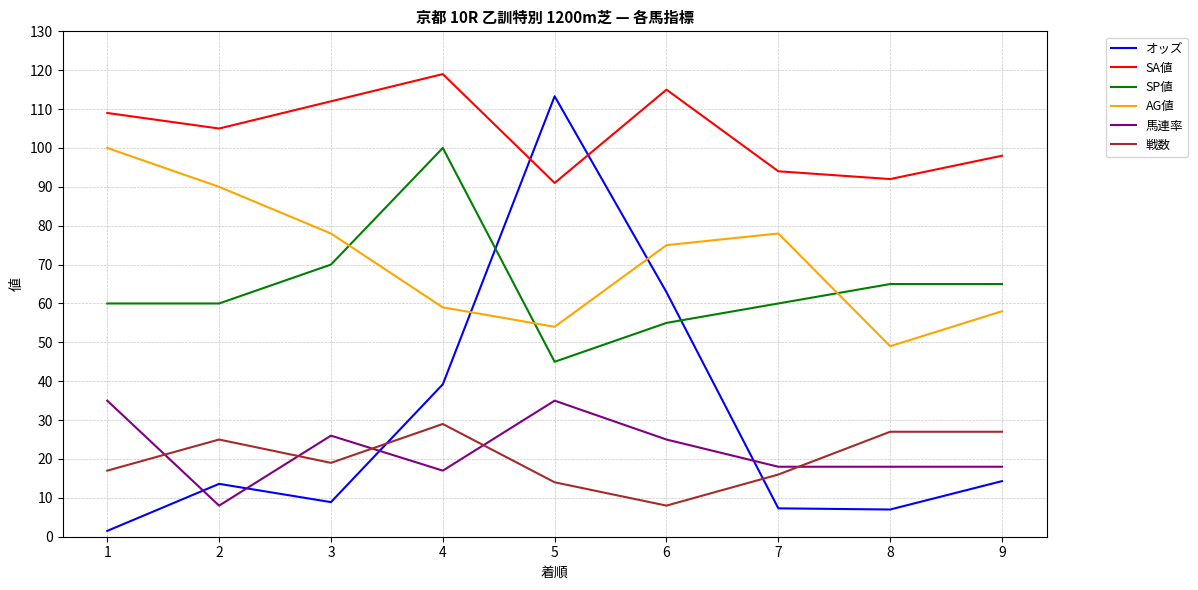

At which category is the sum across all series the highest?

4